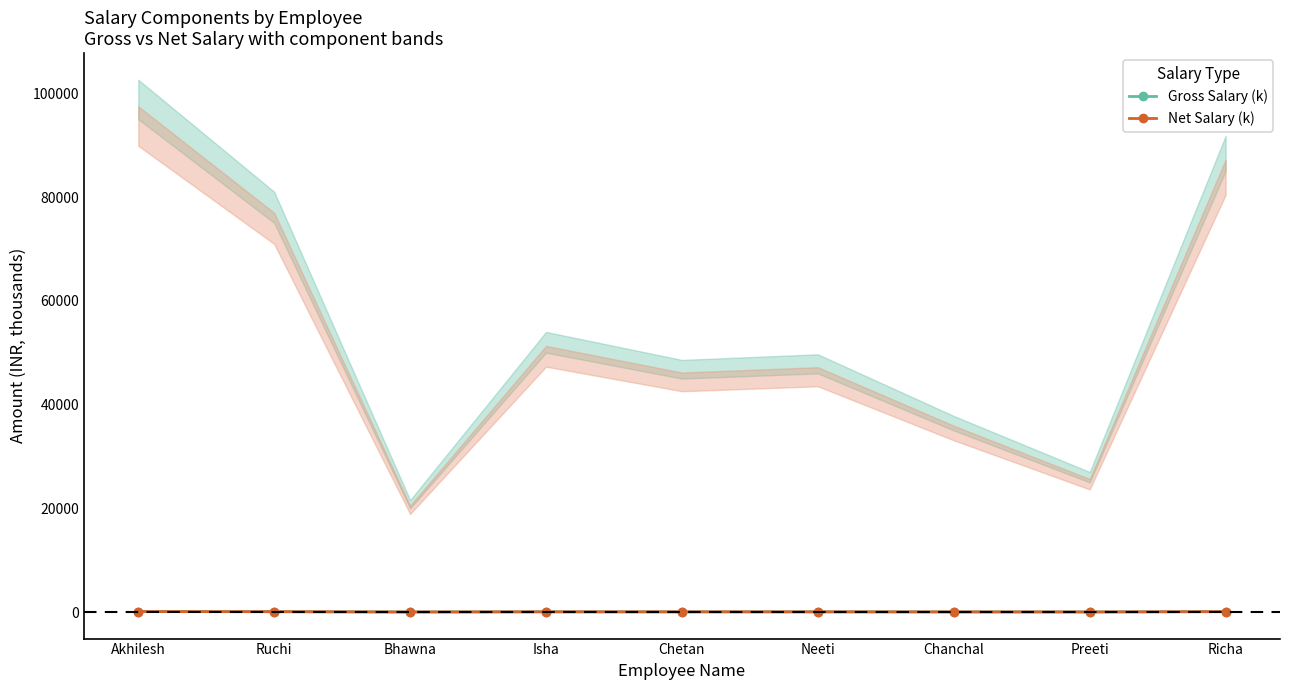

How many values in the Net Salary (k) series exceed 47?

5